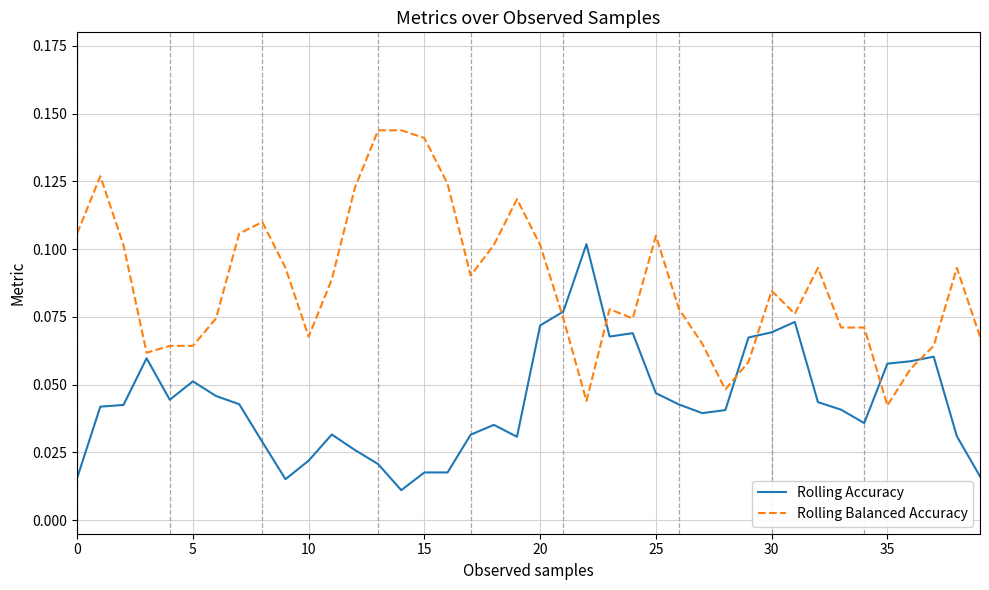

Is this an area chart (filled region under the line)?

No